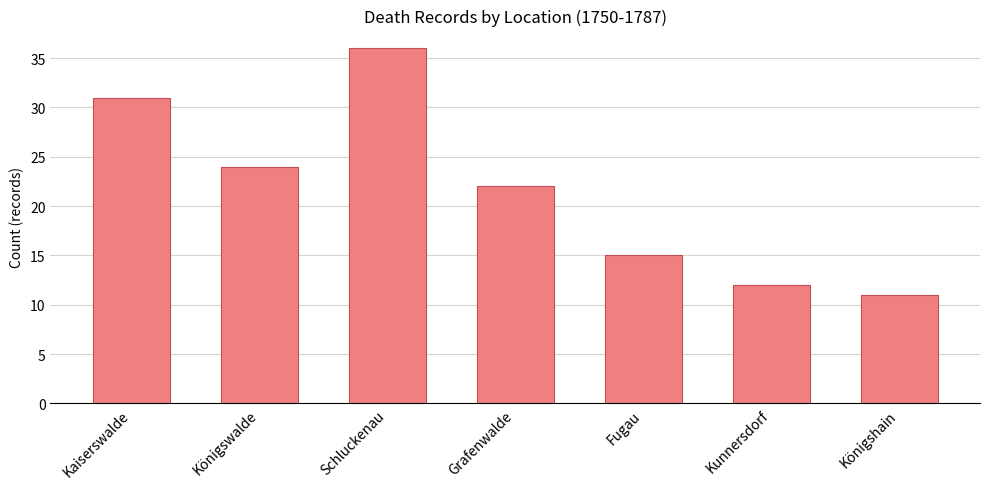

Read the value at Fugau, to the nearest 5.

15